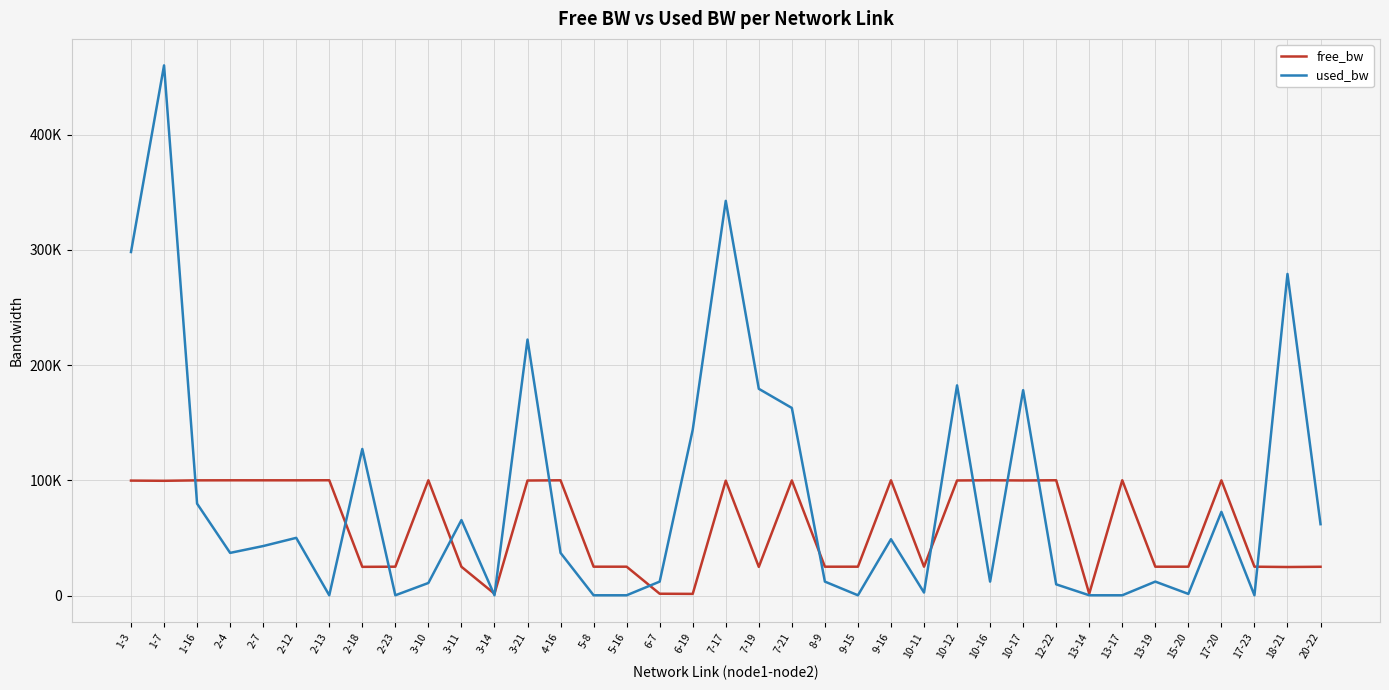

Which series ends up on top after the final intersection of free_bw and used_bw?

used_bw